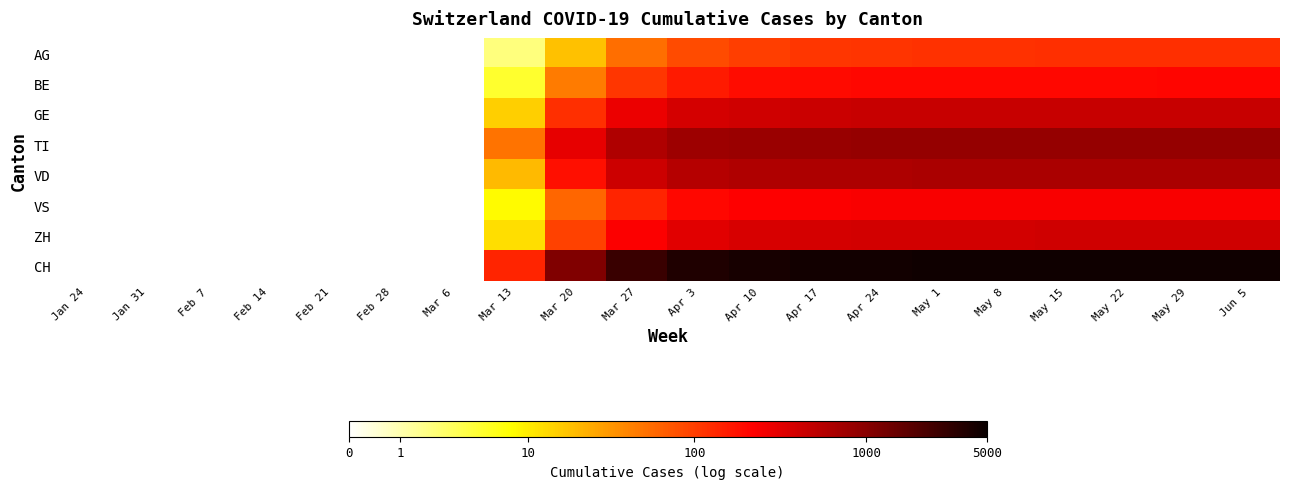

Rank the series by their maximum value, from highest to lowest.

CH, TI, VD, GE, ZH, VS, BE, AG